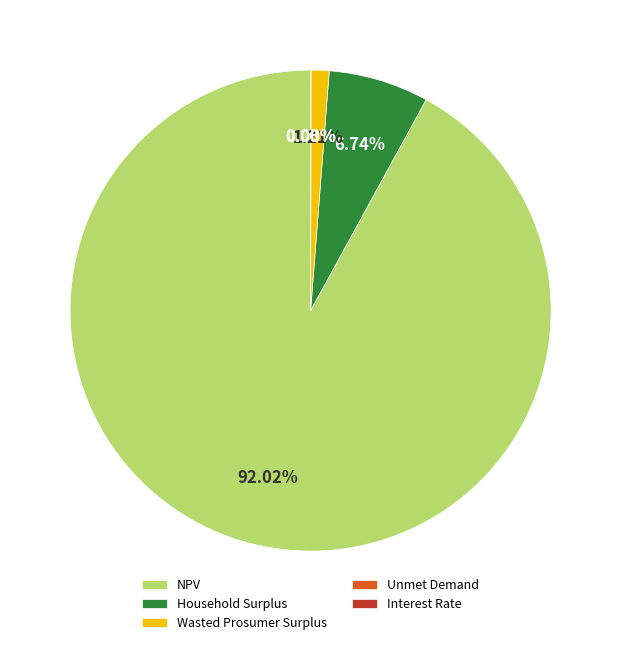

To the nearest percent, what portion does NPV represent?

92%